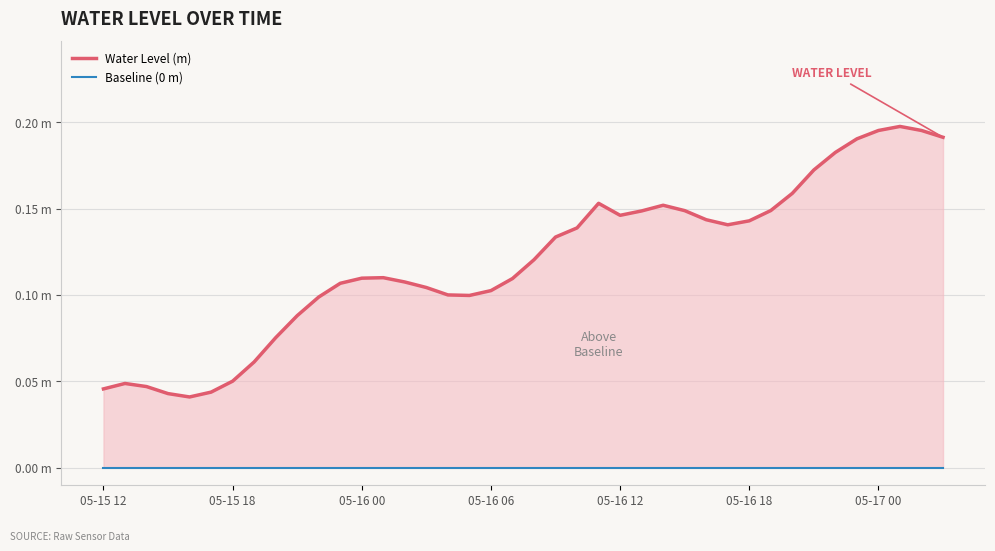

How many distinct data groups are displayed?

2